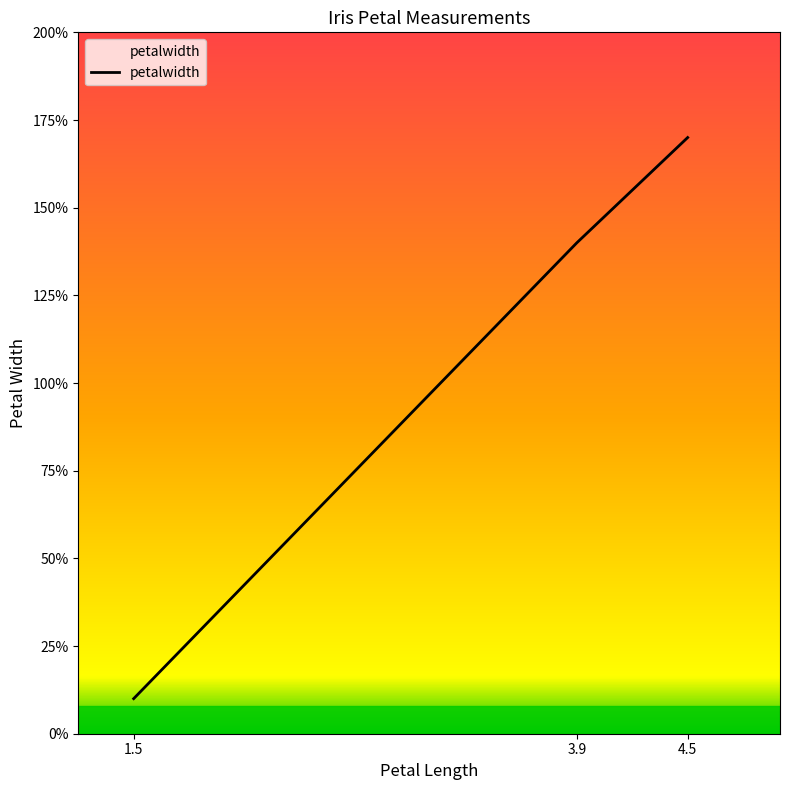

The value at 1.5 is 0.1. True or false?

True